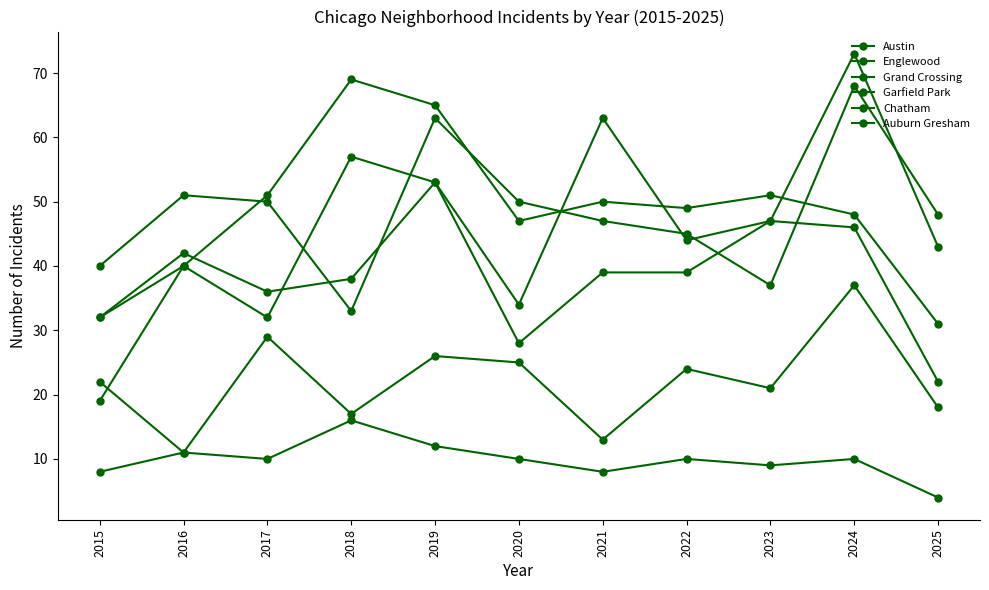

Is this an area chart (filled region under the line)?

No